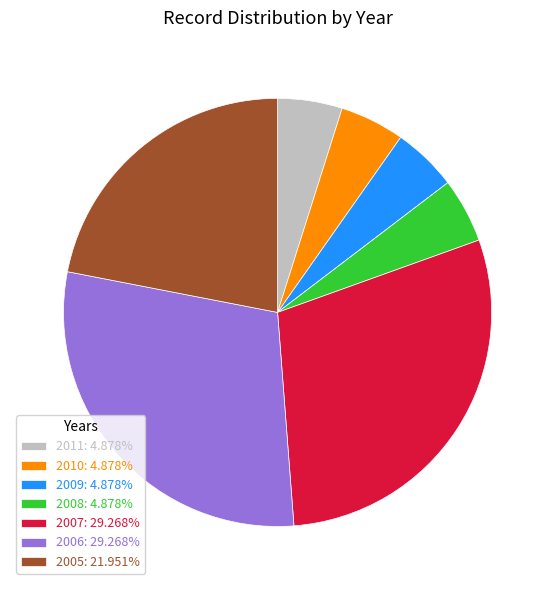

What is the ratio of the value at 2010: 4.878% to the value at 2011: 4.878%?

1.0